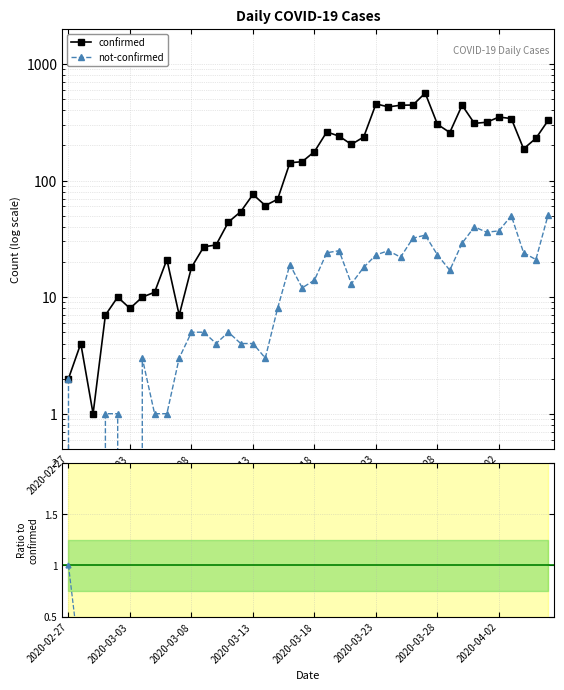

What is the sum of all not-confirmed values?

639.0